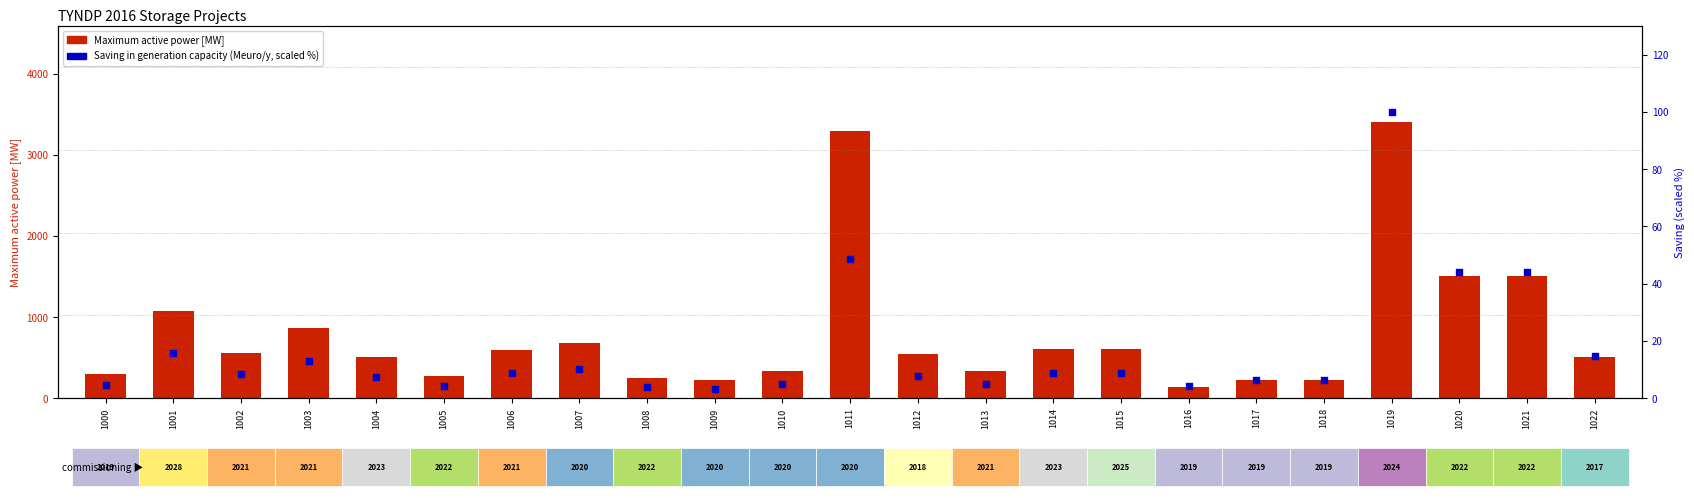

What is the total value across all series at 1008?

253.7